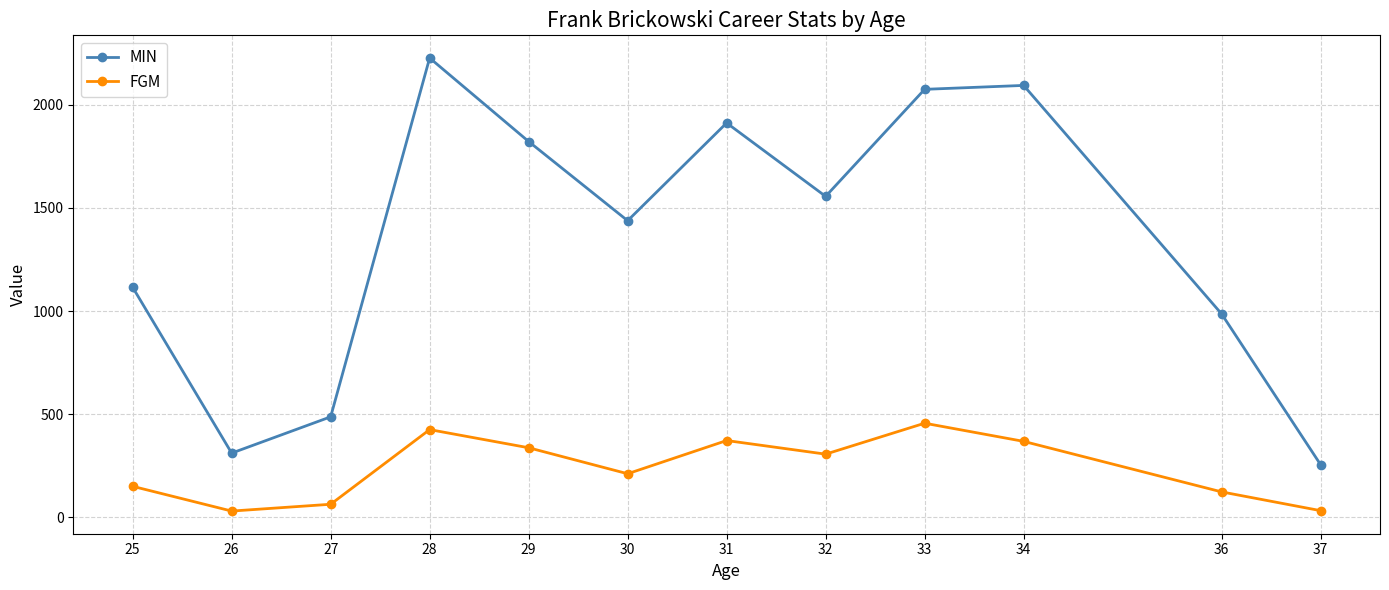

True or false: MIN and FGM cross at least once.

False